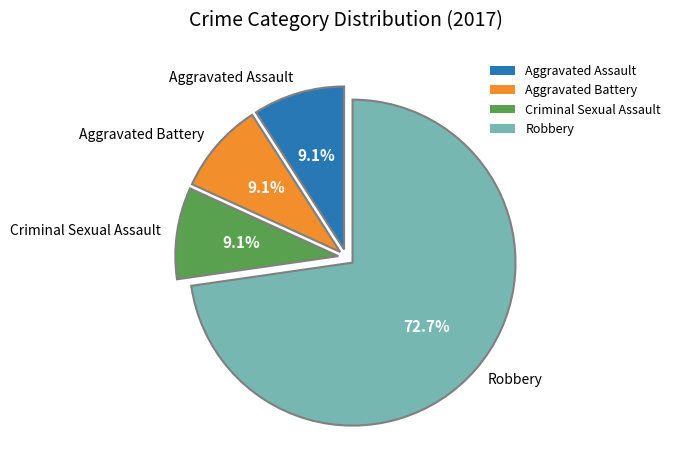

Count the number of slices in the pie.

4